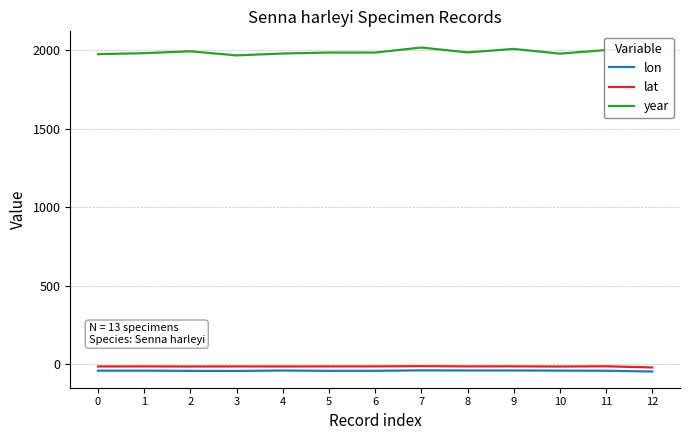

Rank the series by their maximum value, from lowest to highest.

lon, lat, year